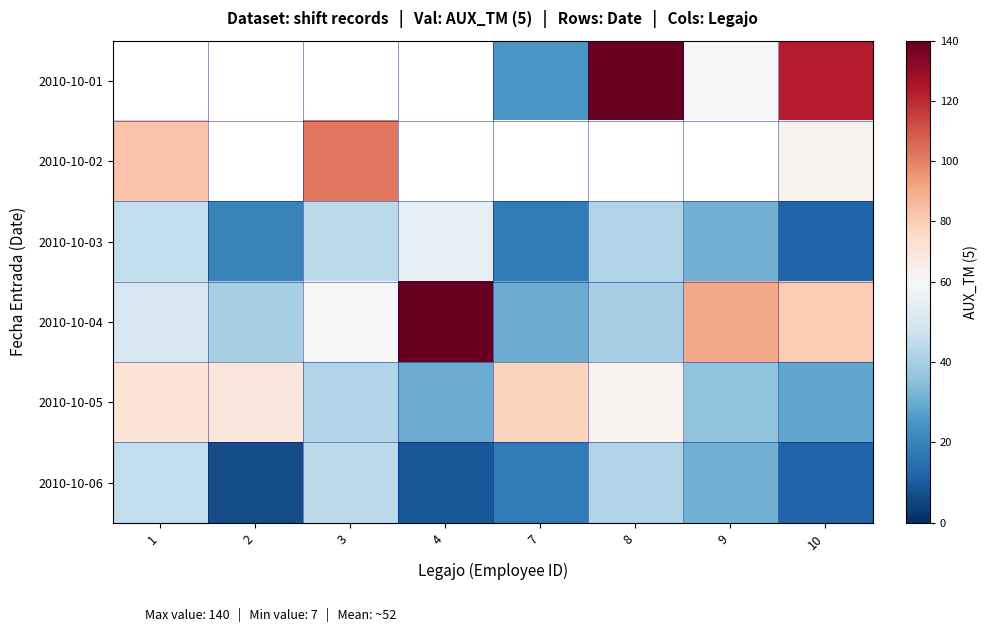

Which series has the widest spread of values?

2010-10-04